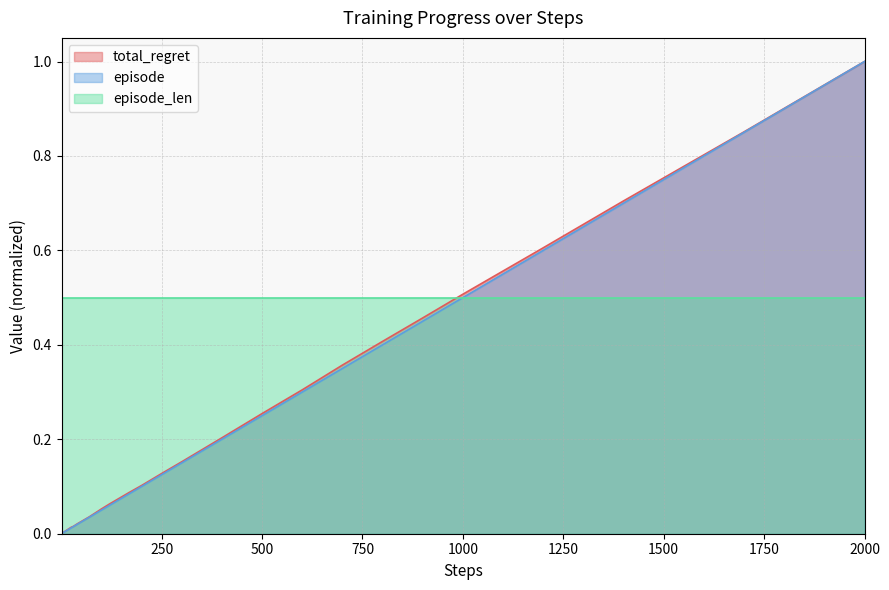

Is it true that total_regret equals 0.7 at 1000?

False